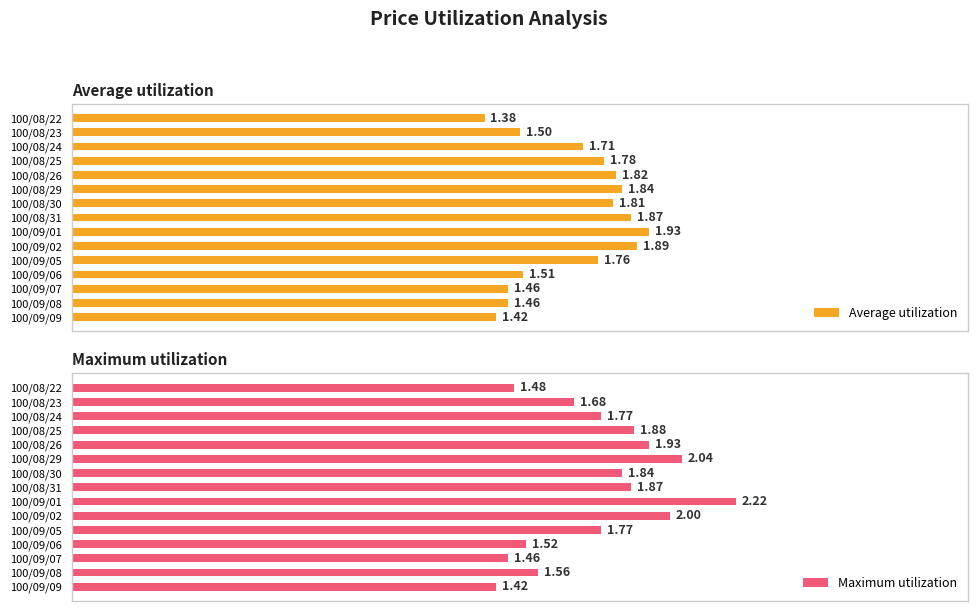

Does the chart contain any negative values?

No